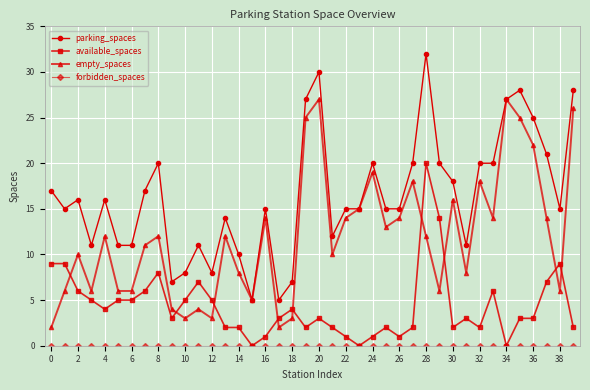

How many categories are shown in the chart?

40